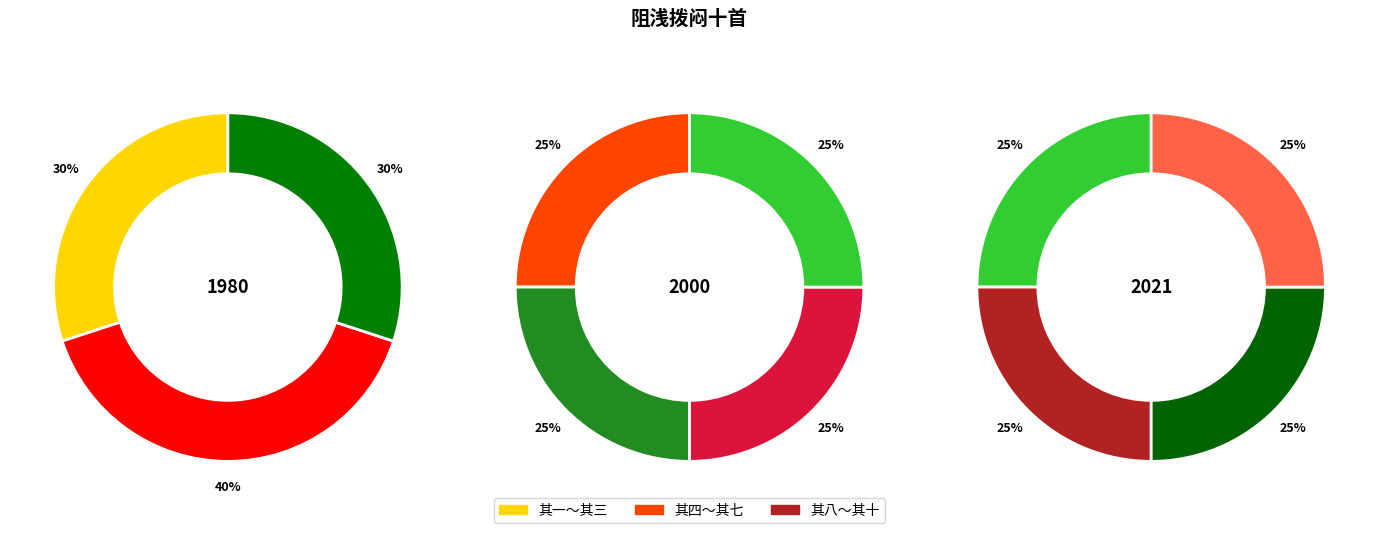

Do 阻浅拨闷十首 其七 and 阻浅拨闷十首 其三 together represent more than half of the pie?

No